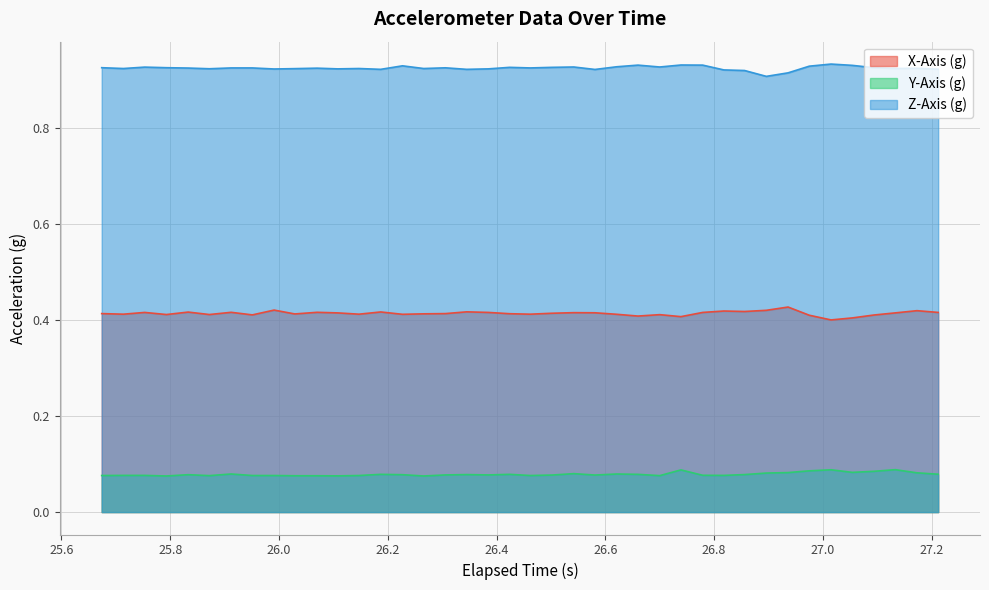

Count the X-Axis (g) values in the range 0 to 1.

40